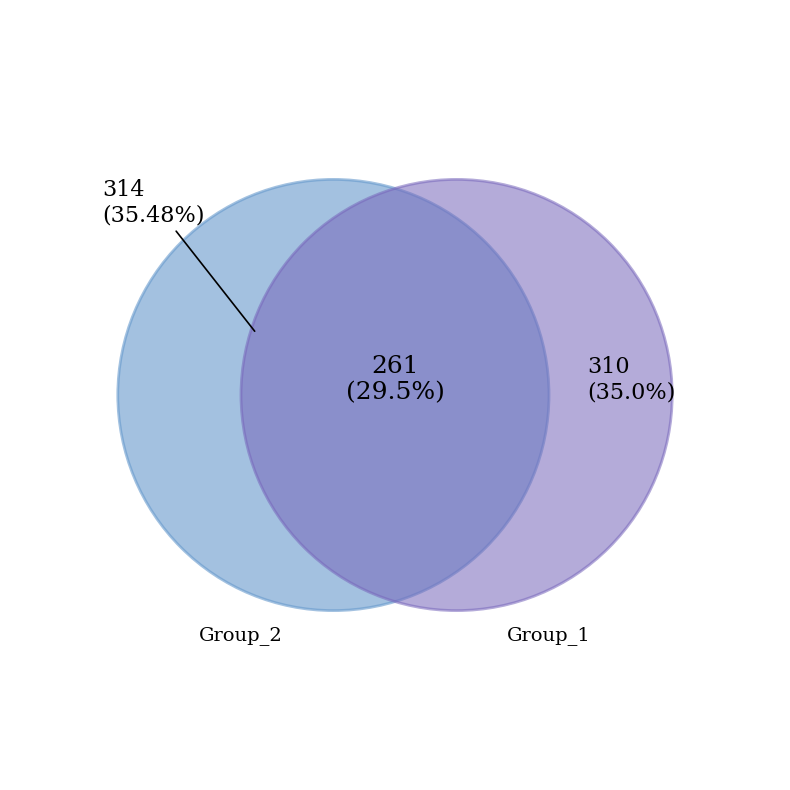

Does 0 represent more than half of the total?

No